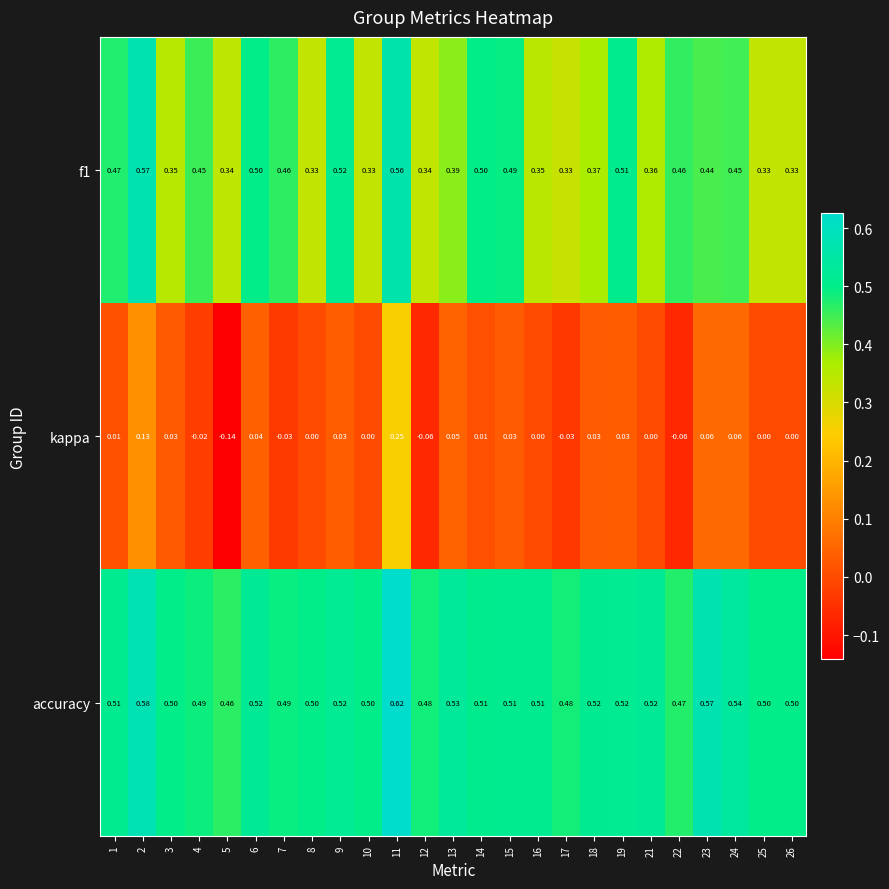

Rank the series at 25 from highest to lowest value.

accuracy, f1, kappa